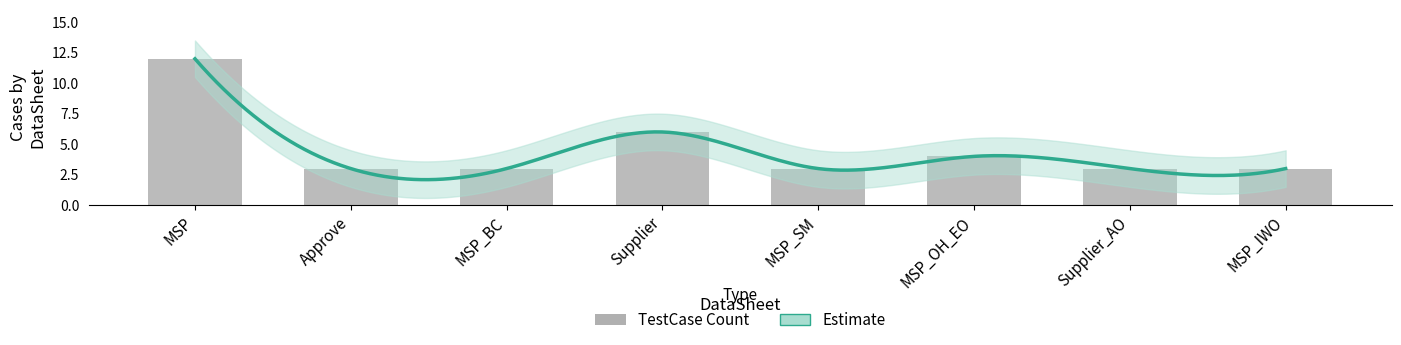

Where does the data first go above 7?

MSP